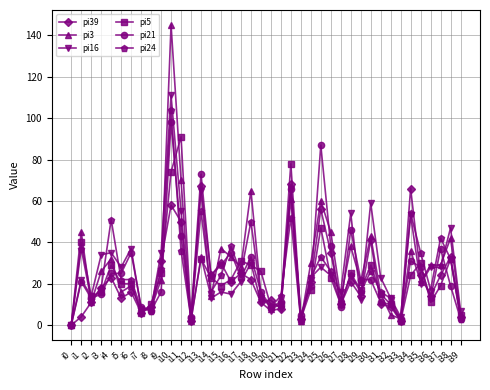

Where do pi16 and pi21 first cross each other?

i6 and i7